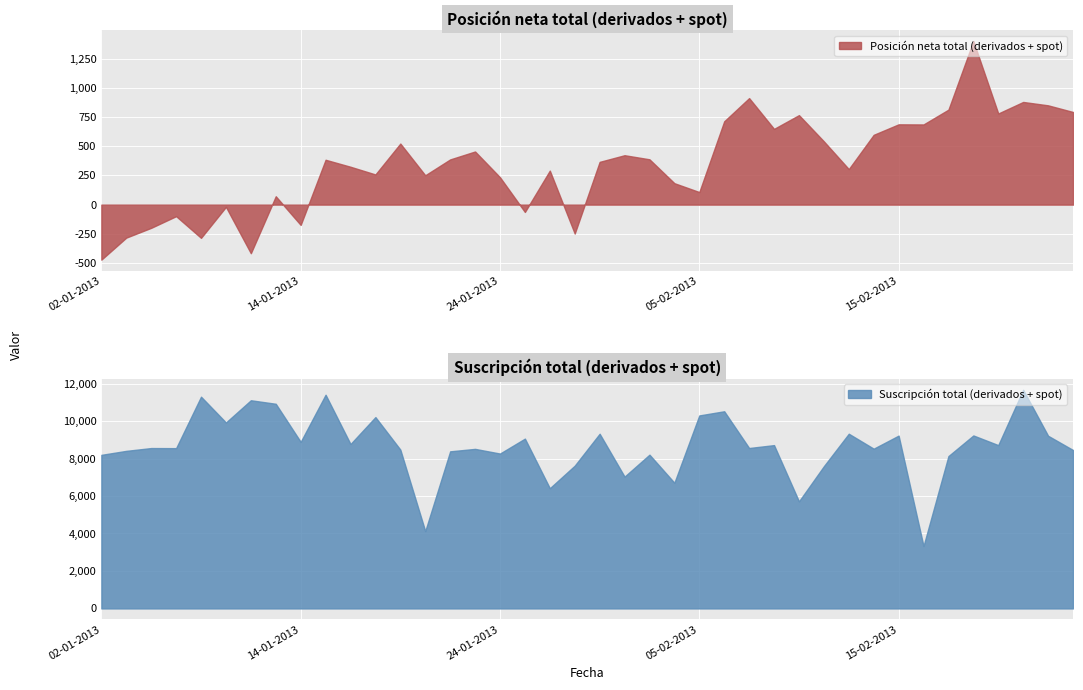

What is the difference between the Suscripción total (derivados + spot) values at 07-01-2013 and 31-01-2013?

1519